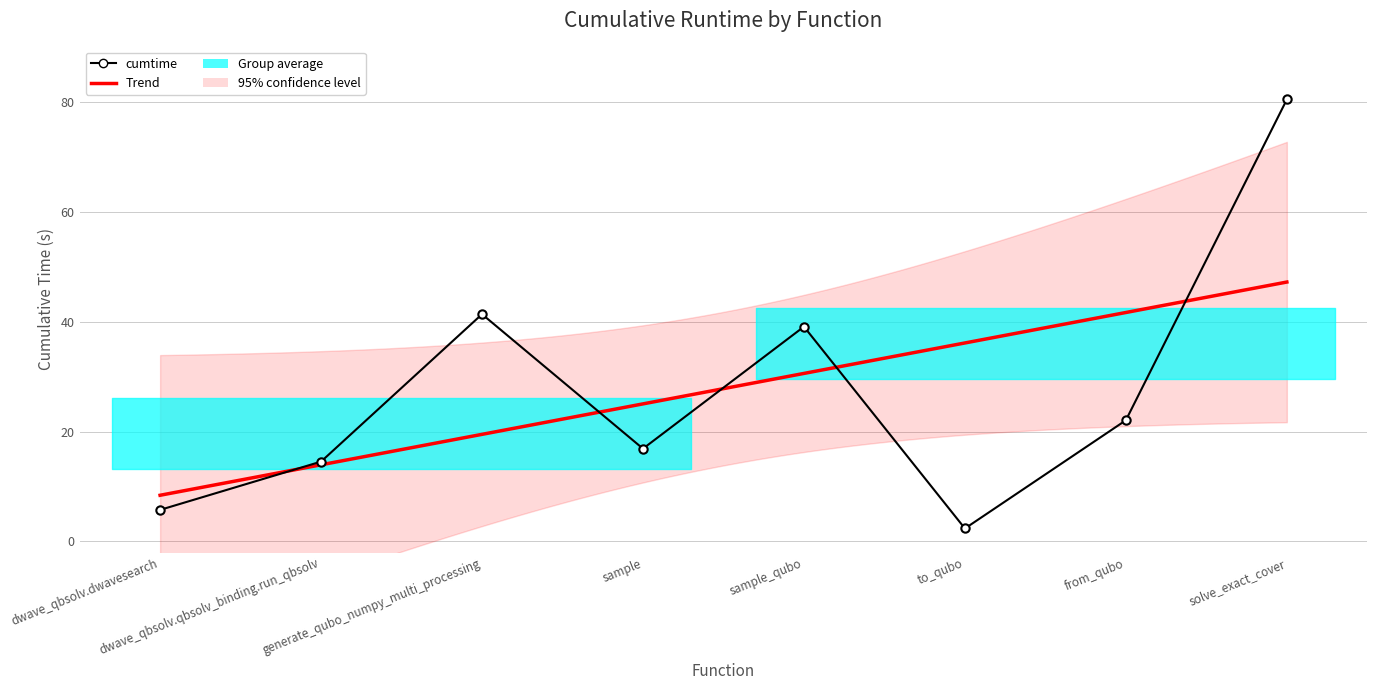

True or false: the data shows 1.2 at to_qubo.

False